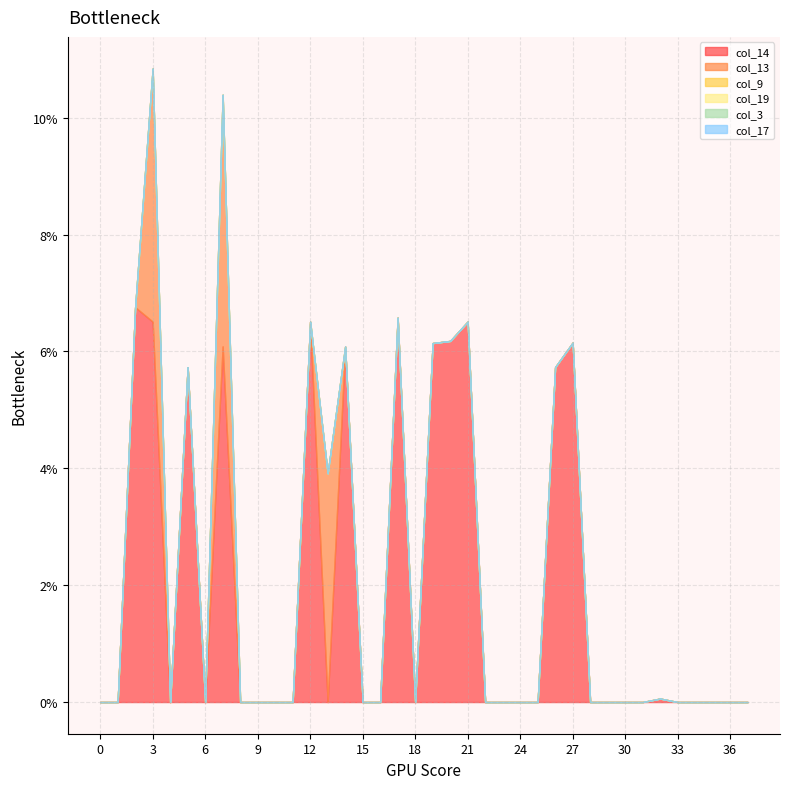

Is it true that col_13 equals 2.5 at 16?

False